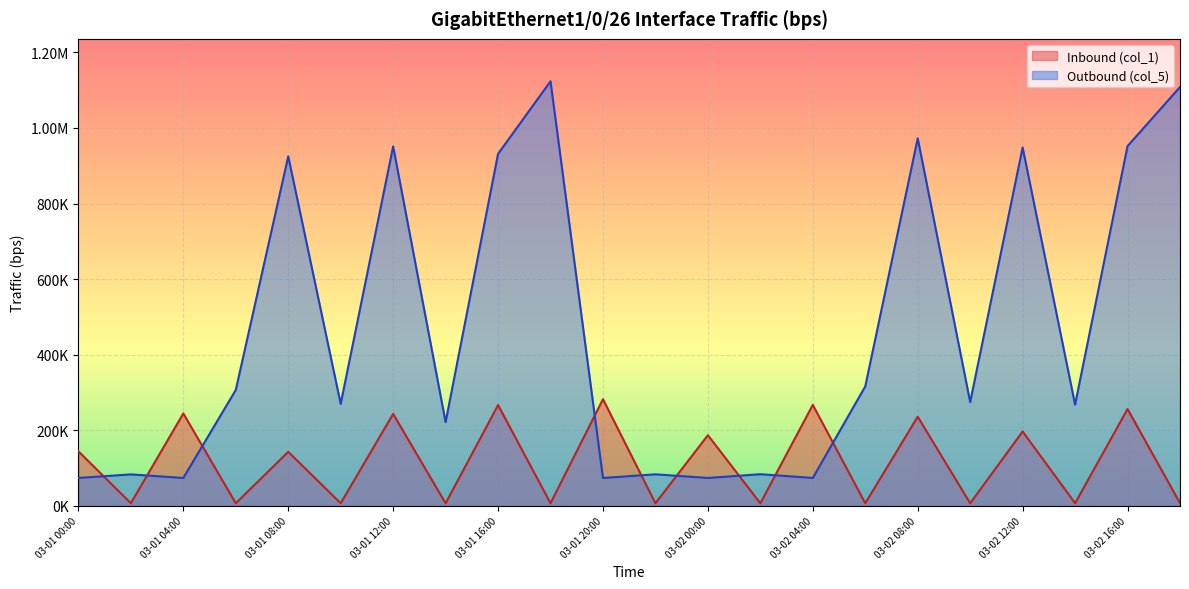

Between 03-01 04:00 and 03-01 22:00, which series saw the biggest shift?

Inbound (col_1)